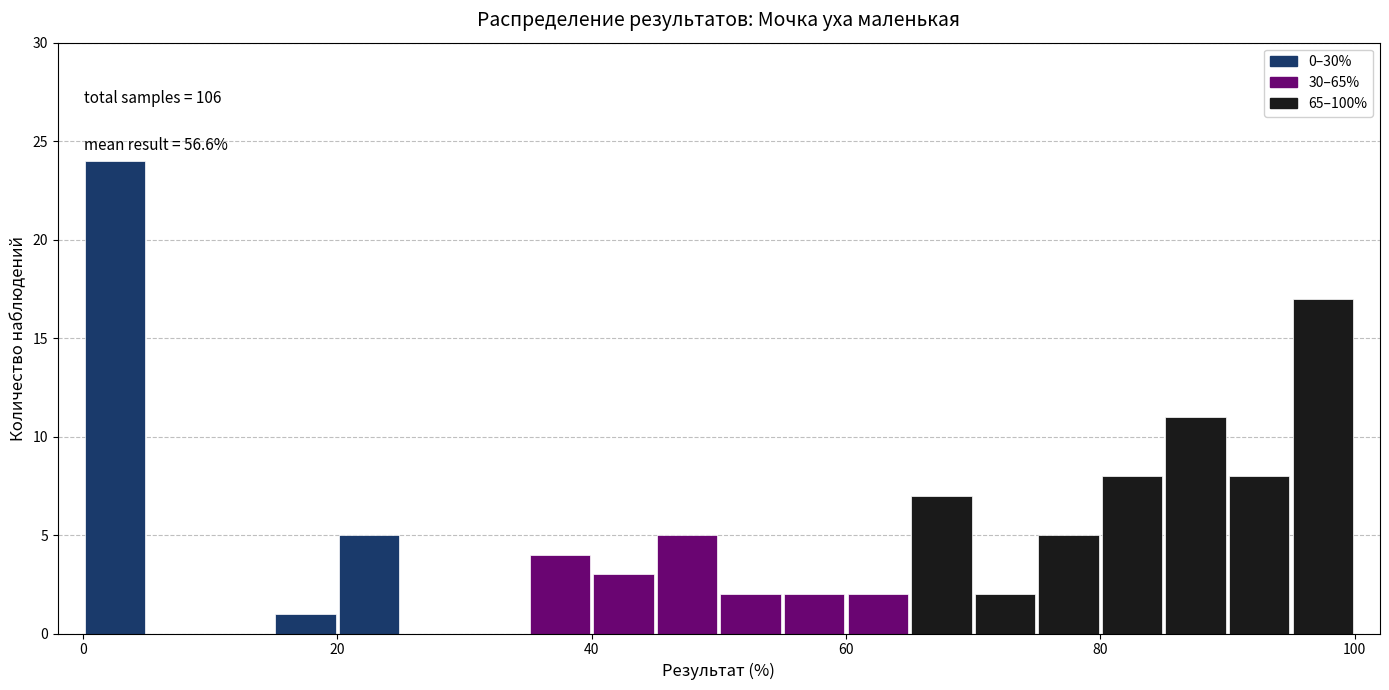

Around what value on the x-axis is the tallest bar? Give the approximate position of its centre, as read against the axis.

2